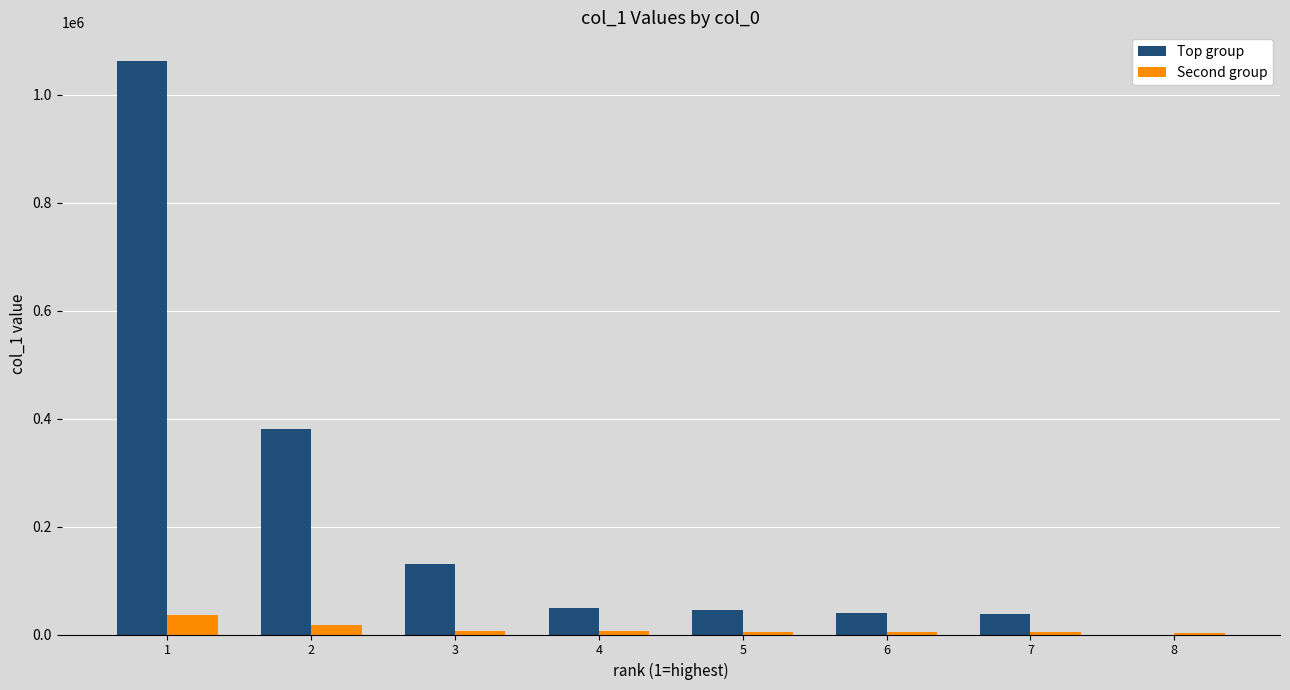

What is the greatest value displayed?

1062253